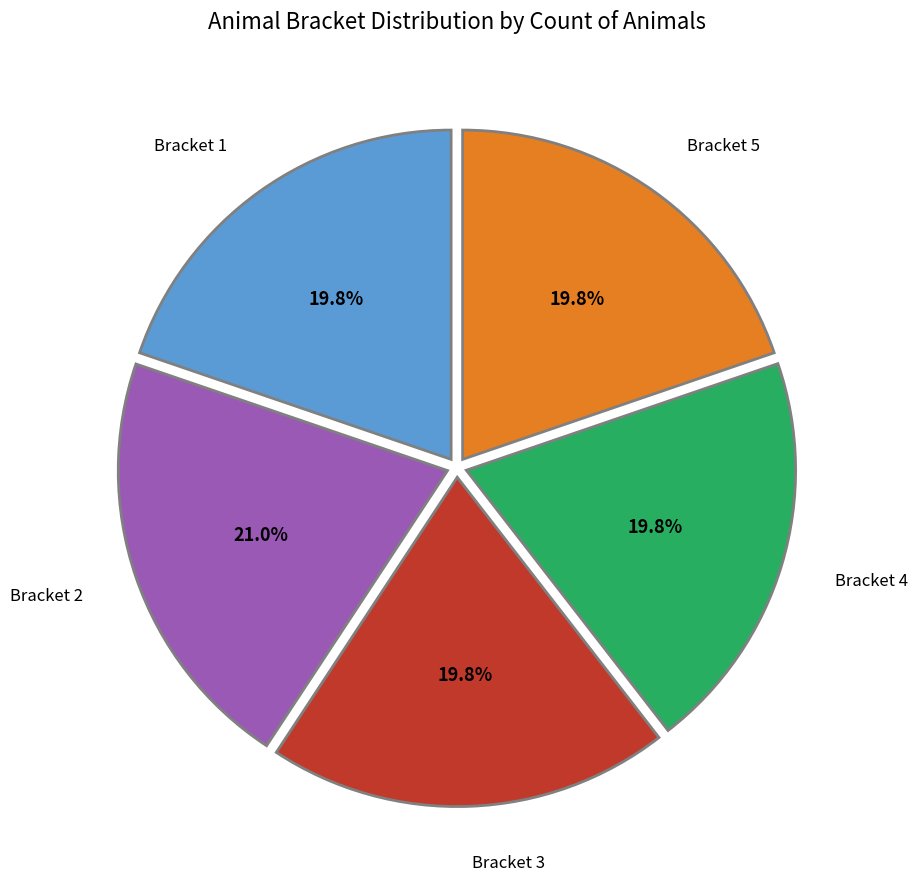

Is there a majority slice in this chart?

No